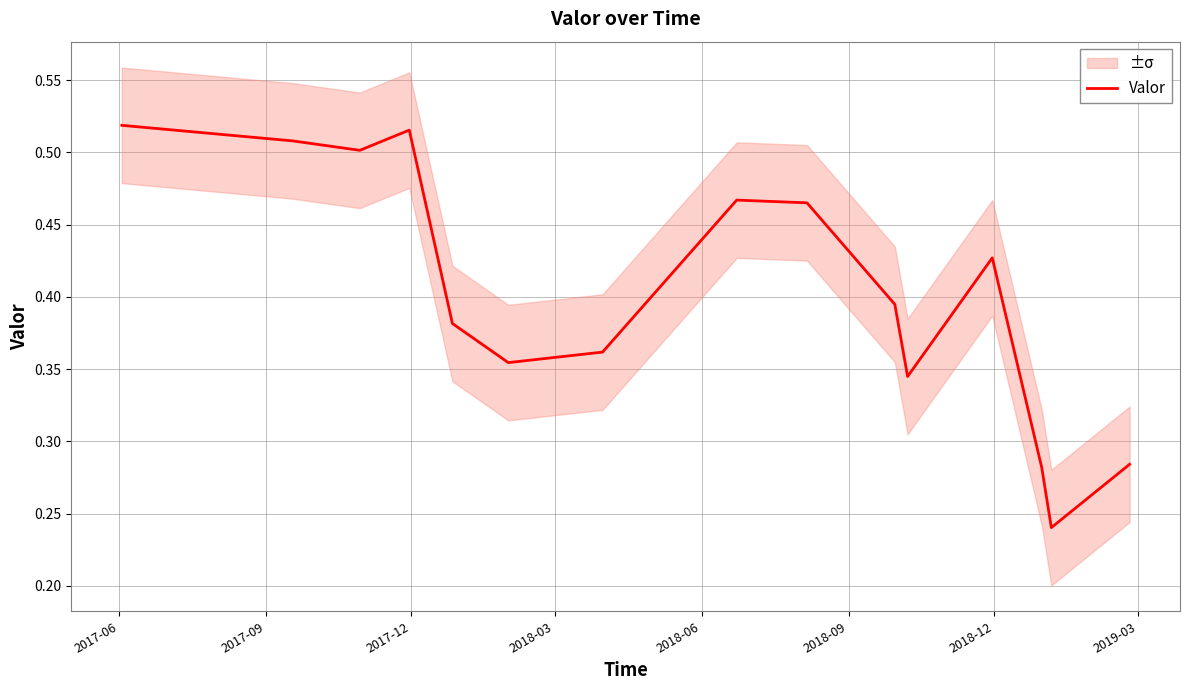

True or false: the data shows 0.5 at 2018-06.

False